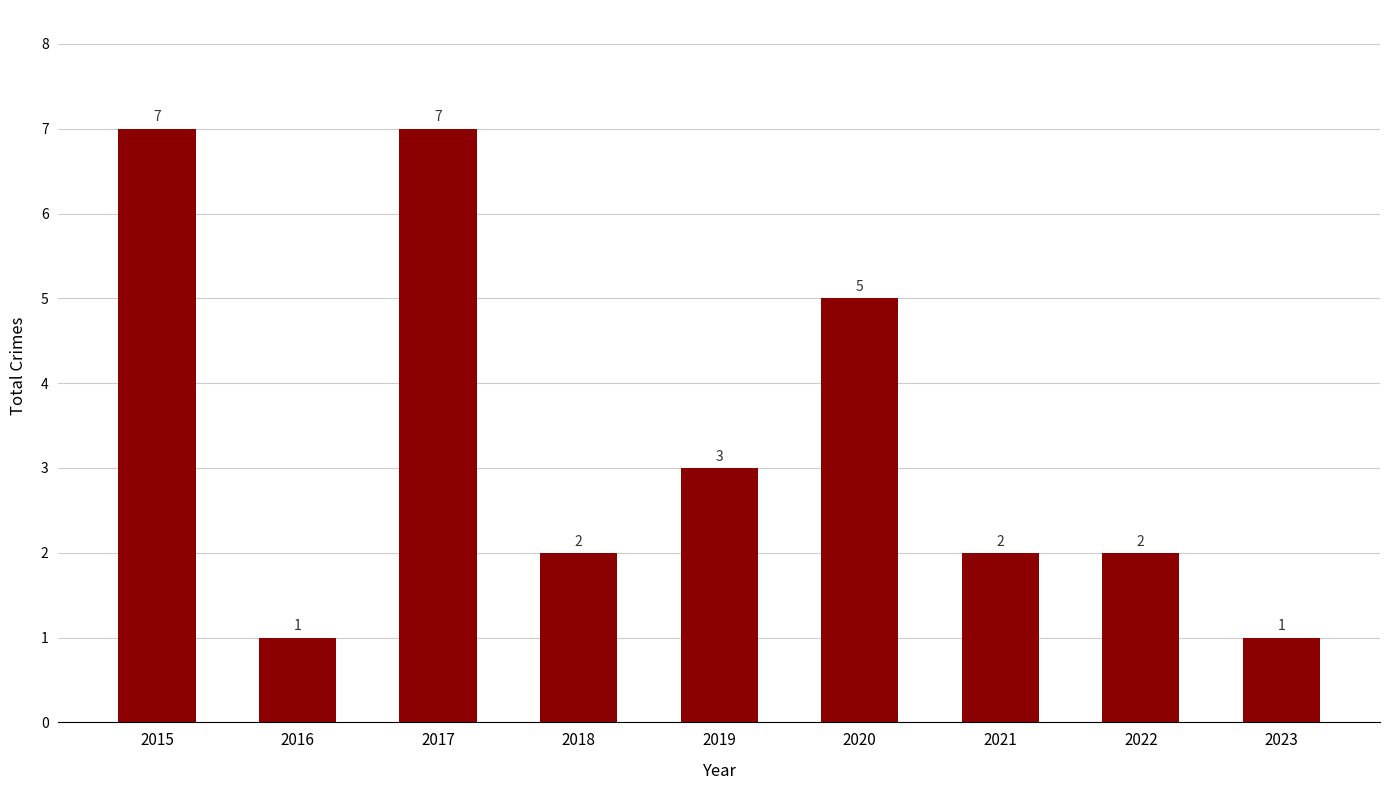

Where does the data first go above 2?

2015